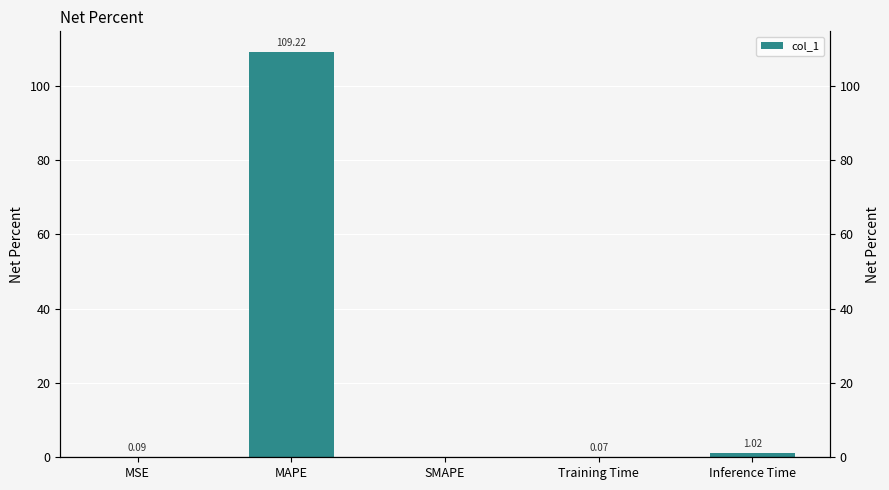

List the labels in order of value, smallest first.

SMAPE, Training Time, MSE, Inference Time, MAPE